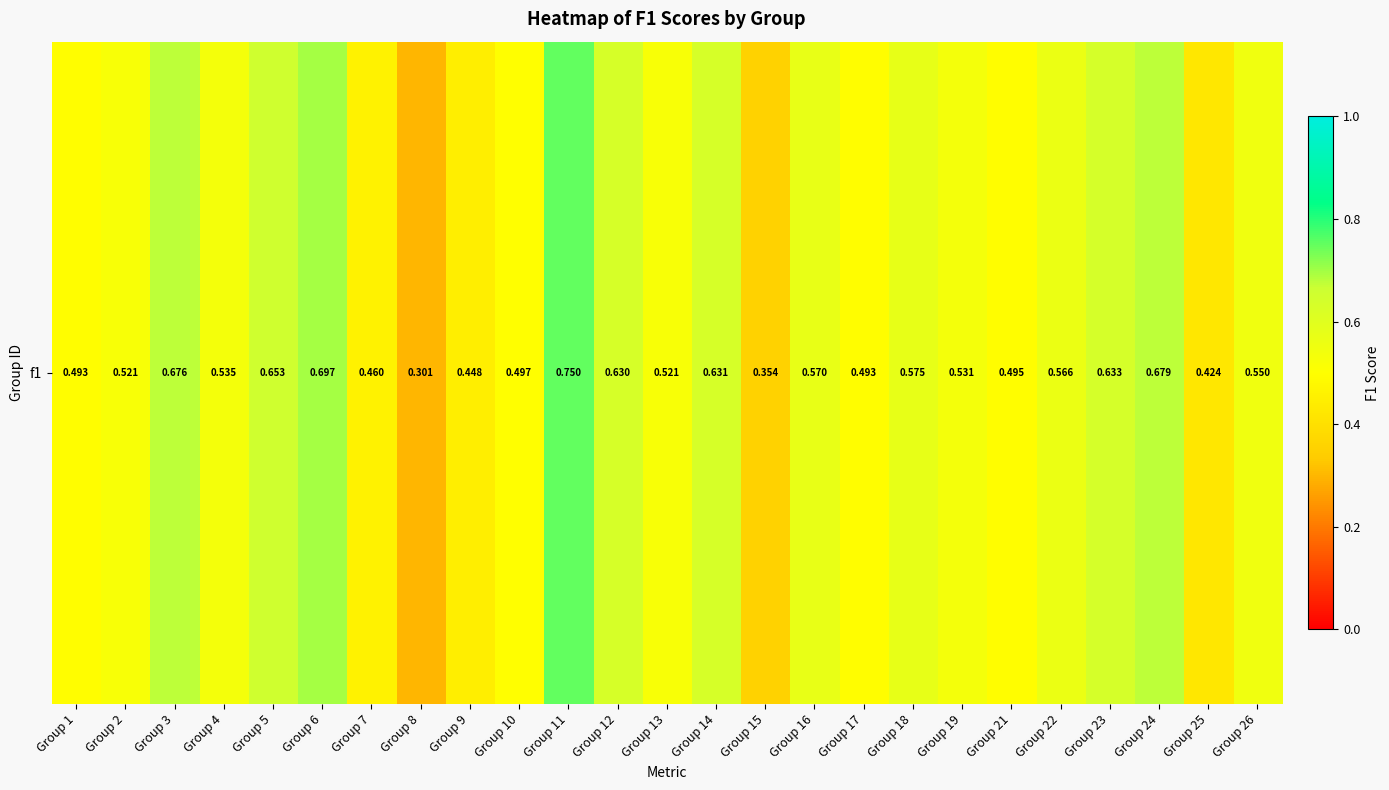

Rank the categories by value from highest to lowest.

Group 11, Group 6, Group 24, Group 3, Group 5, Group 23, Group 14, Group 12, Group 18, Group 16, Group 22, Group 26, Group 4, Group 19, Group 2, Group 13, Group 10, Group 21, Group 1, Group 17, Group 7, Group 9, Group 25, Group 15, Group 8